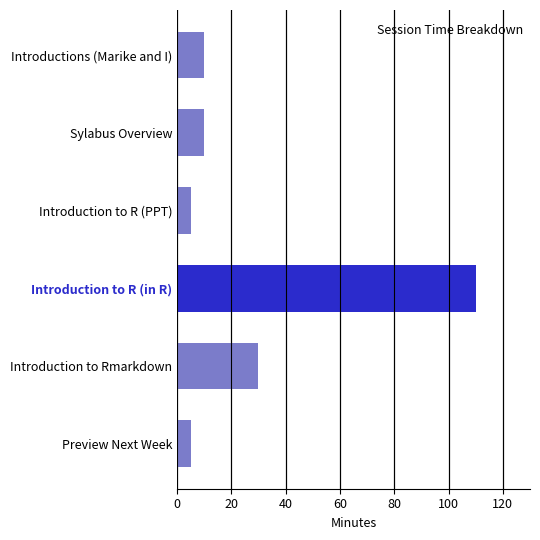

What is the minimum value shown in the chart?

5